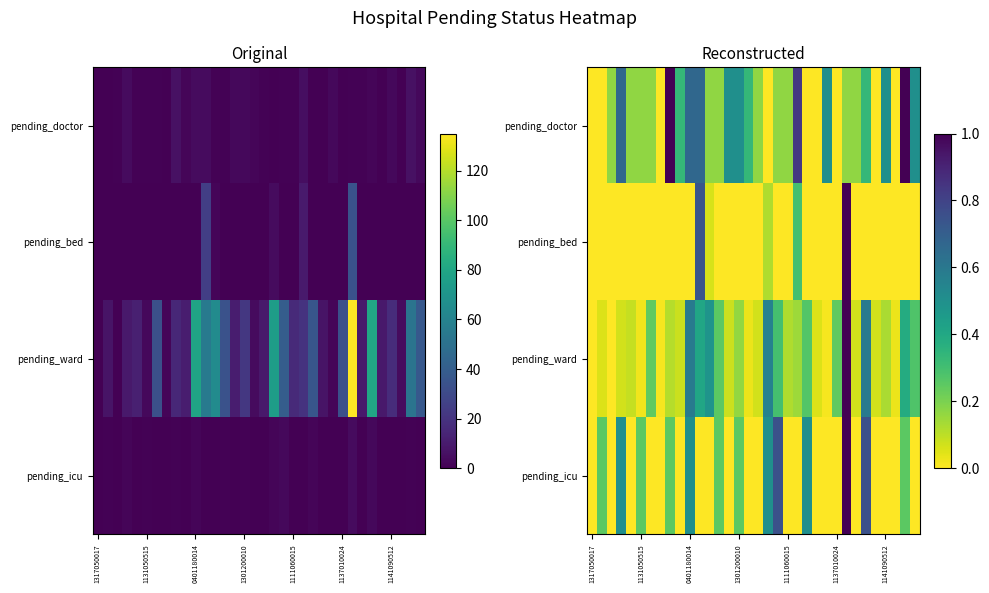

At how many categories does at least one series exceed 0?

33